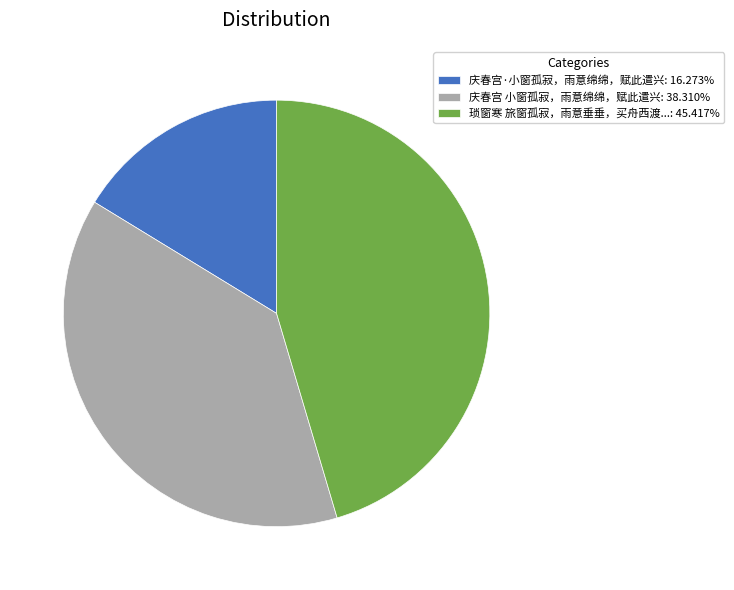

Combined, do 庆春宫·小窗孤寂，雨意绵绵，赋此遣兴: 16.273% and 琐窗寒 旅窗孤寂，雨意垂垂，买舟西渡...: 45.417% account for over 50%?

Yes